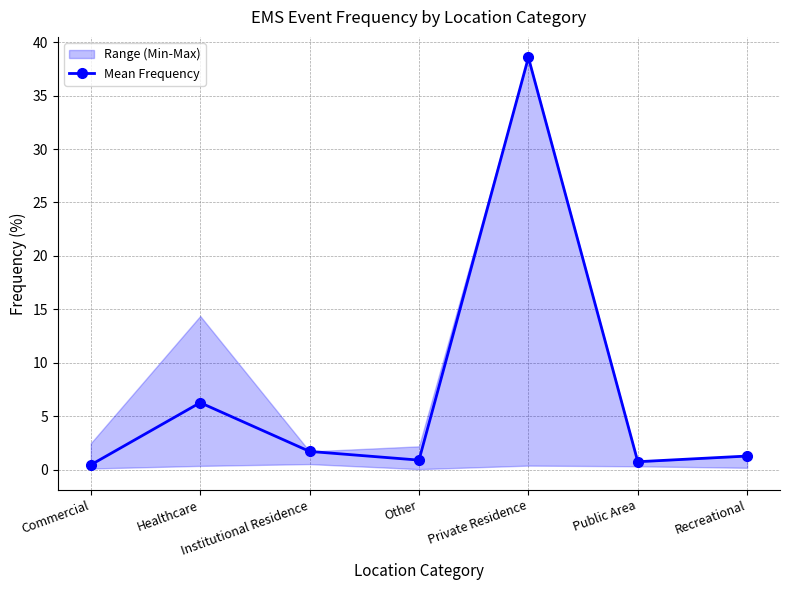

What is the maximum value shown in the chart?

38.6